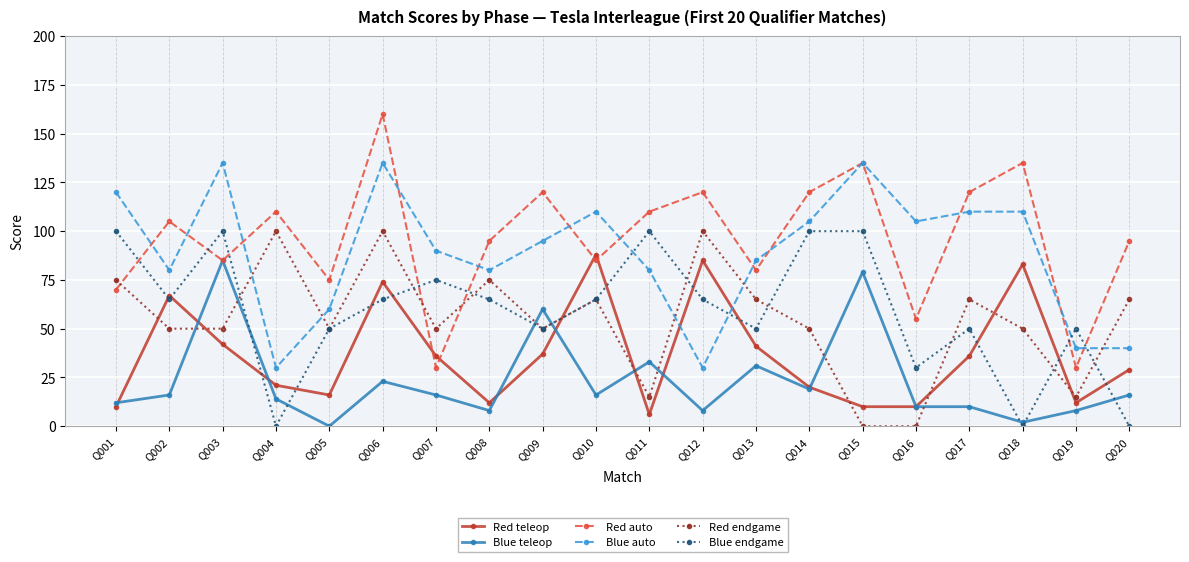

The value of Red endgame at Q004 is 100. True or false?

True